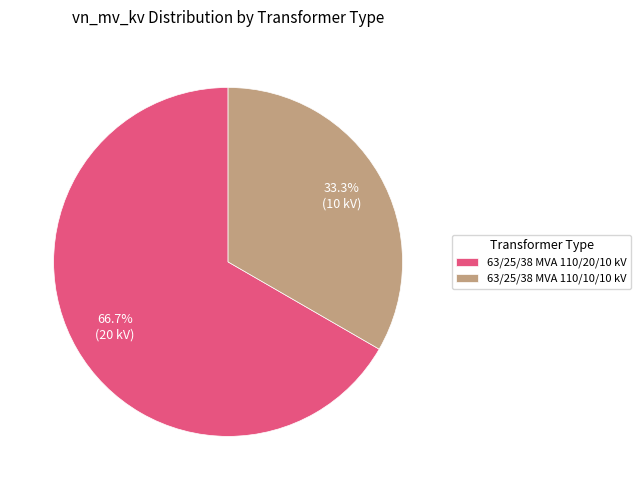

To the nearest percent, what percentage of the pie is 63/25/38 MVA 110/20/10 kV?

67%